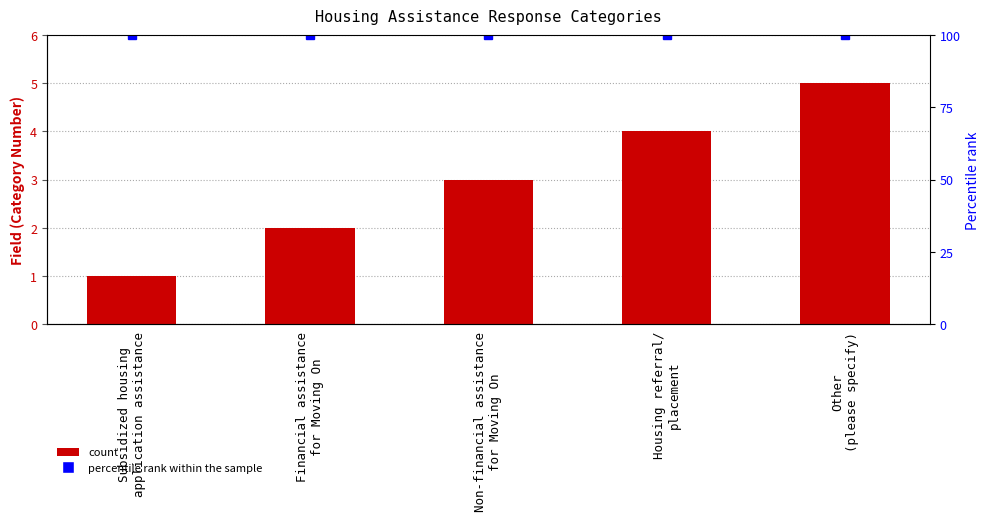

Which series has the largest total across all categories?

percentile rank within the sample